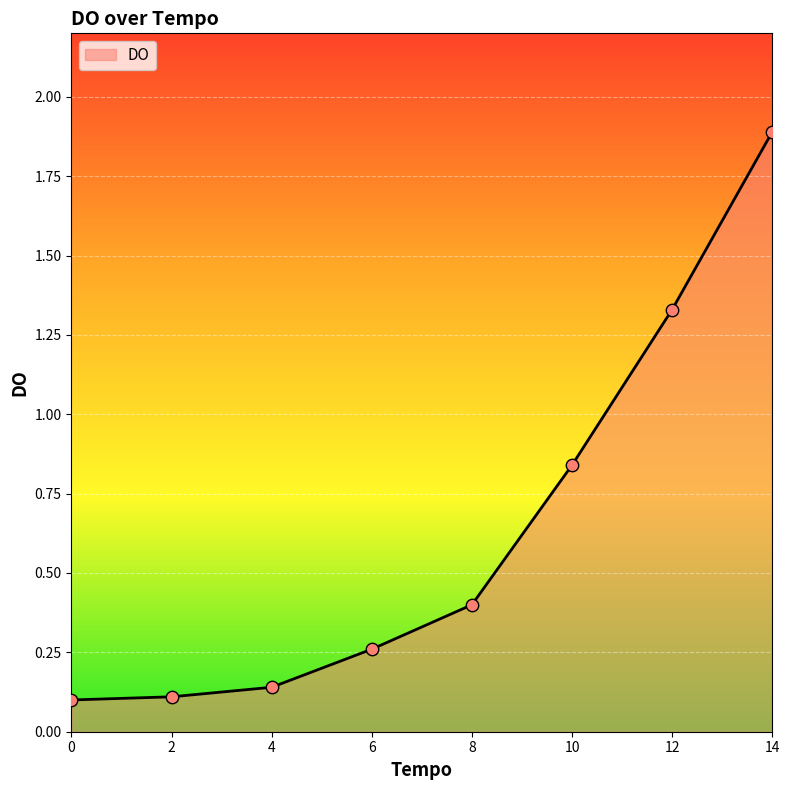

Between 14 and 10, which is larger?

14